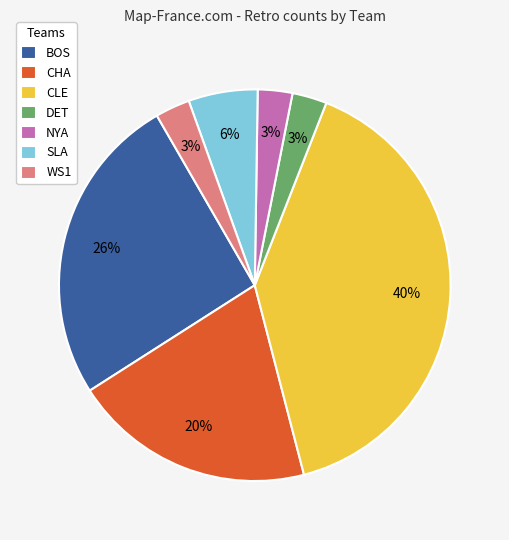

How many slices are in this pie chart?

7